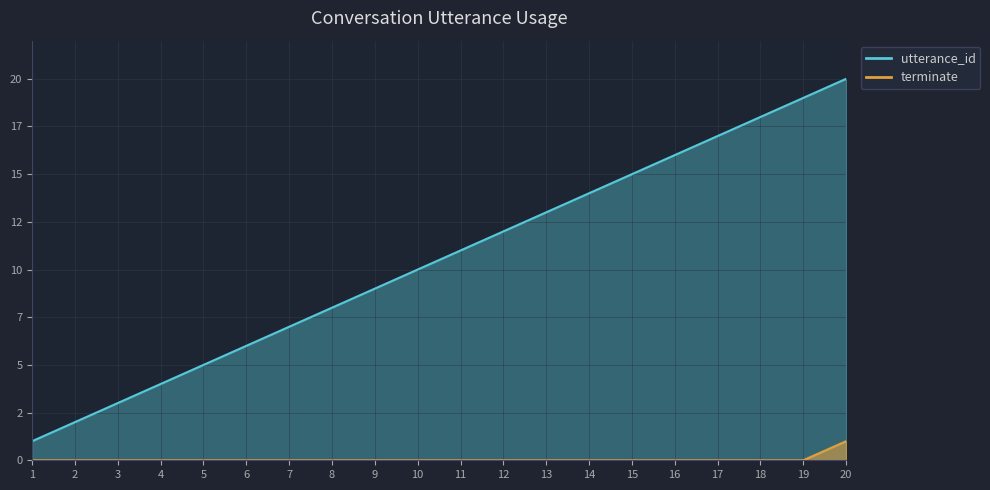

At how many categories does at least one series exceed 0?

20